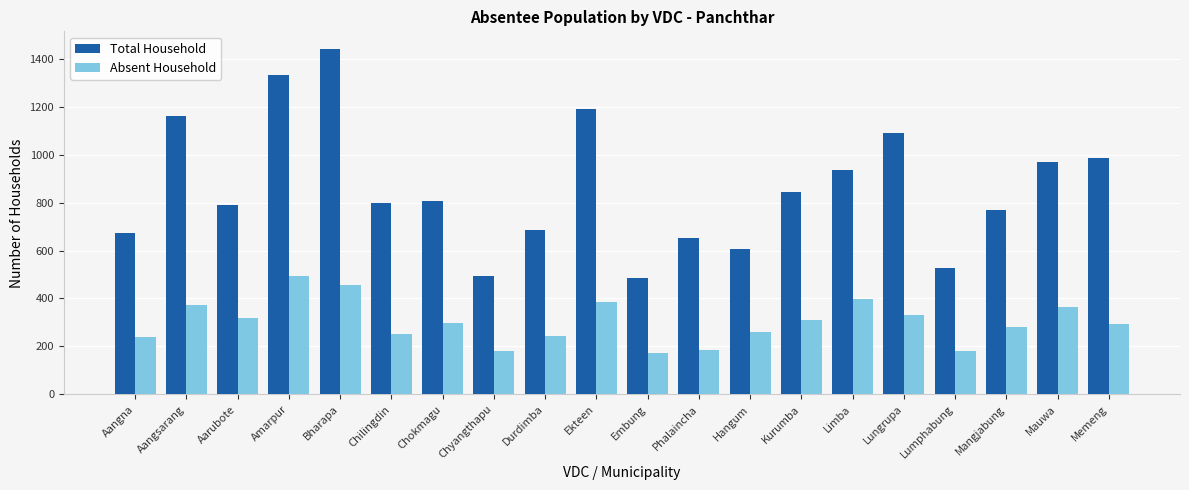

Which series has the widest spread of values?

Total Household